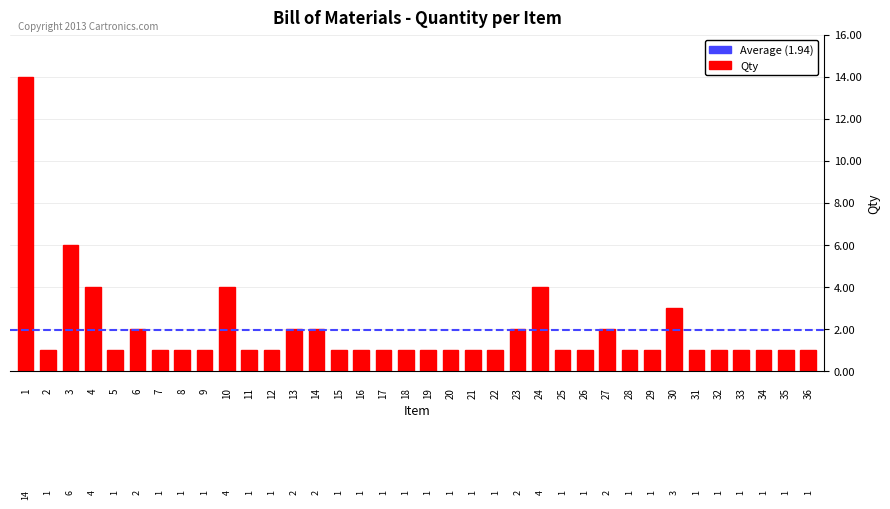

What is the difference between the second highest and minimum values?

5